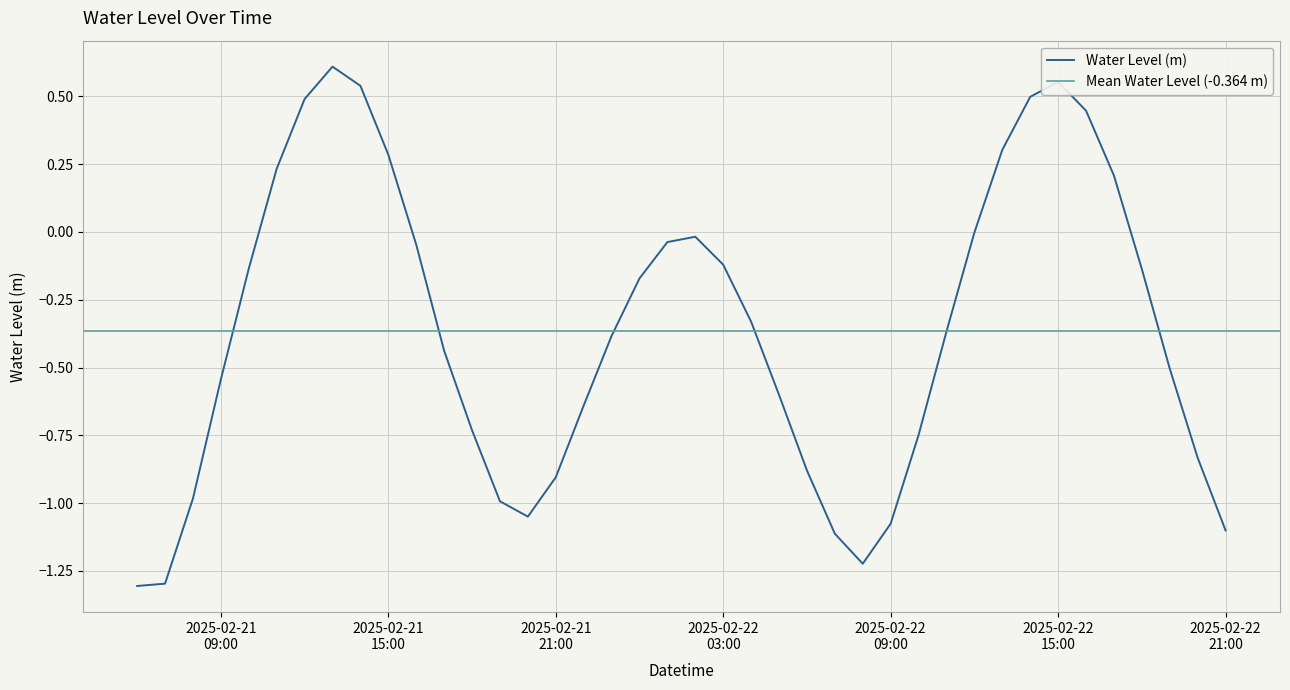

How many points are lower than both their immediate neighbors (excluding endpoints)?

2